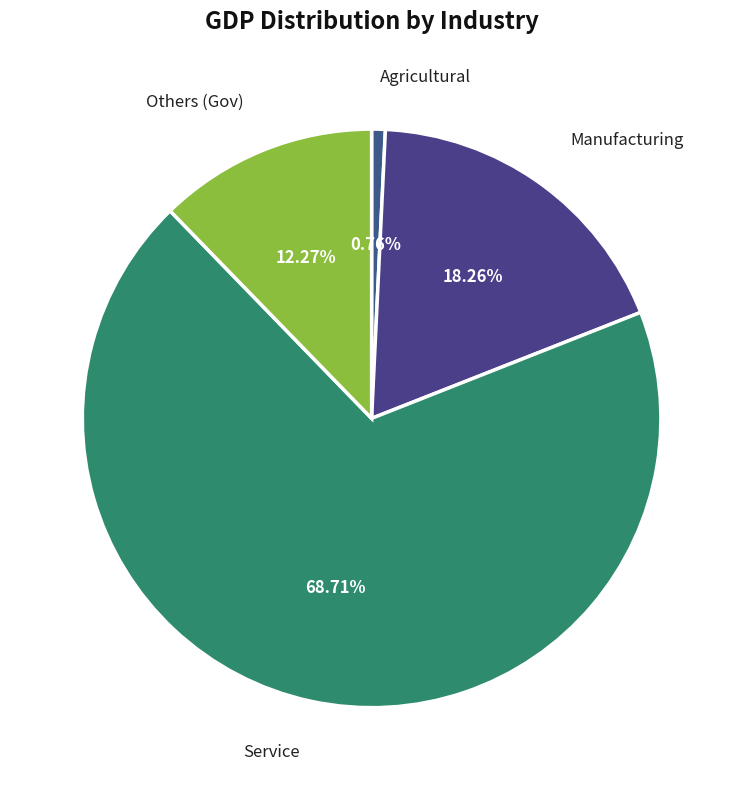

Which slice is the largest?

Service